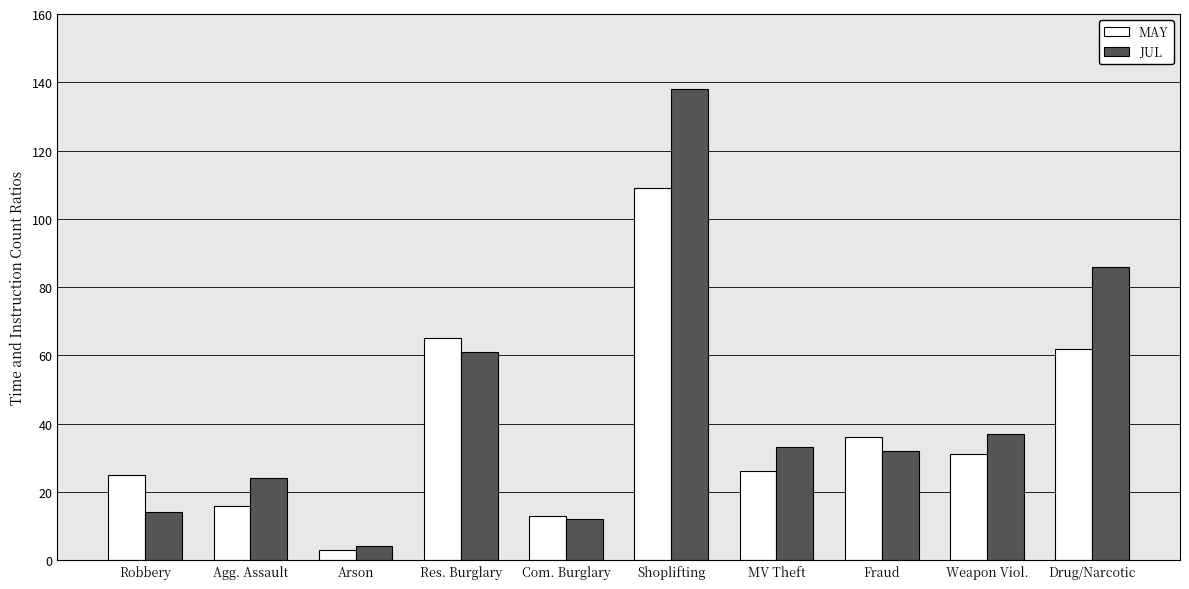

What is the difference between the maximum and minimum values in the MAY series?

106